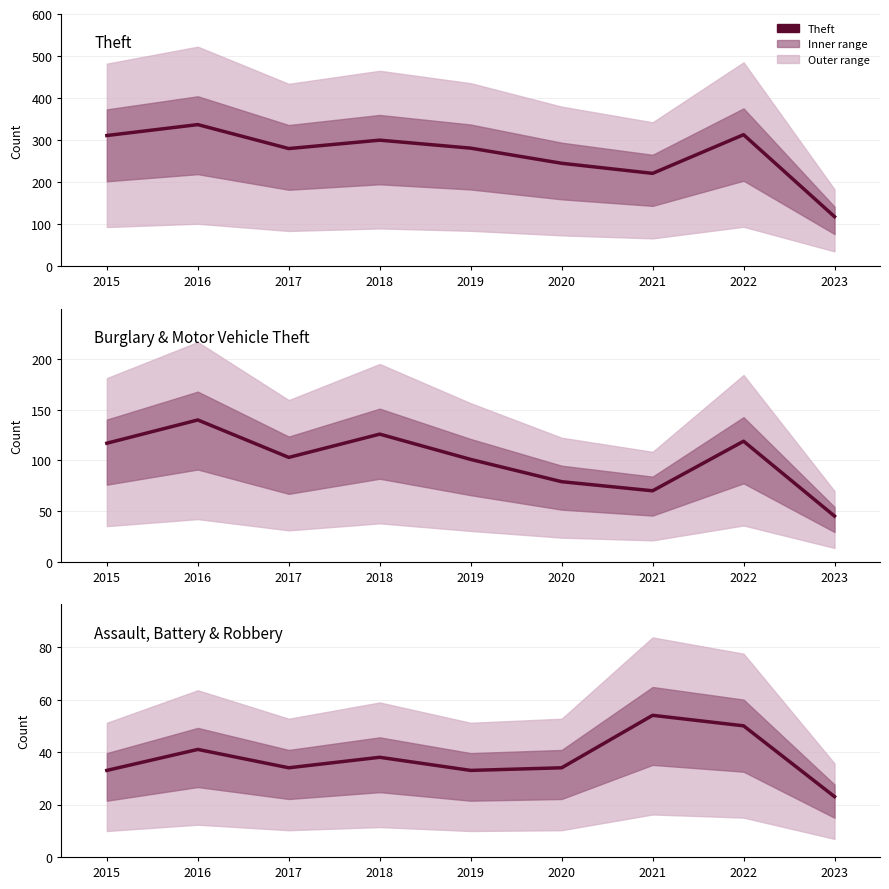

Which has a higher value, 2015 or 2016?

2016